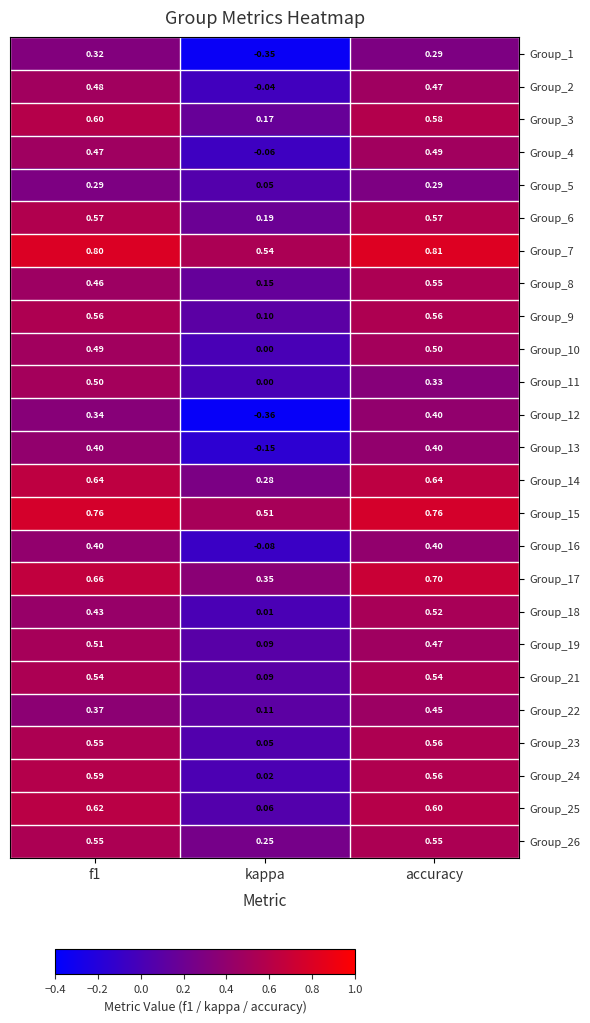

Which category has the lowest value in the Group_9 series?

kappa